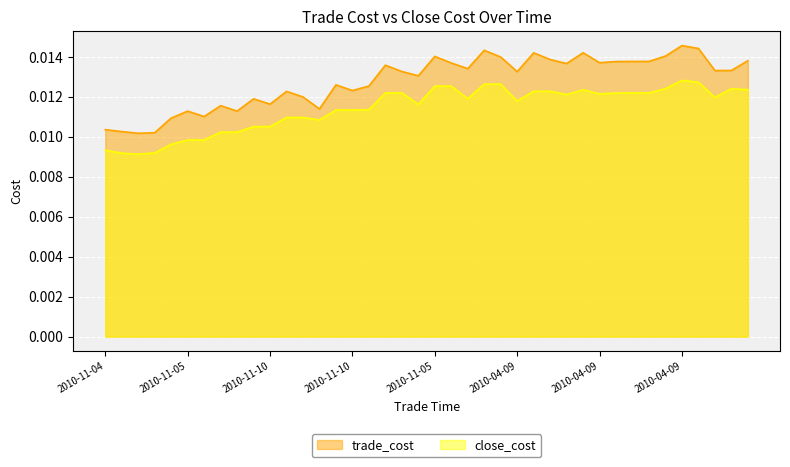

True or false: trade_cost and close_cost intersect in this chart.

False